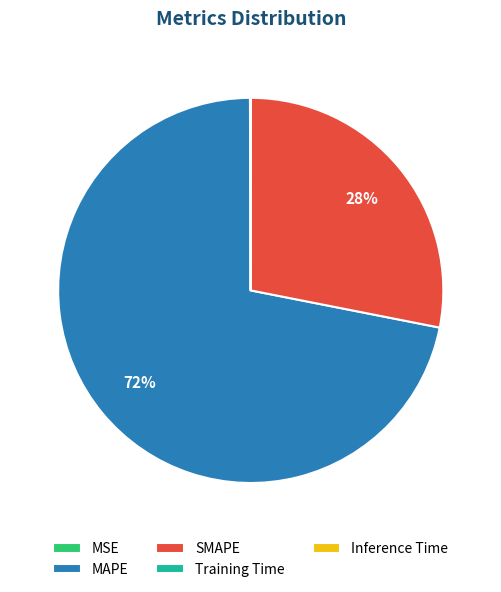

To the nearest percent, what is the difference between the largest and smallest slice percentages?

72%